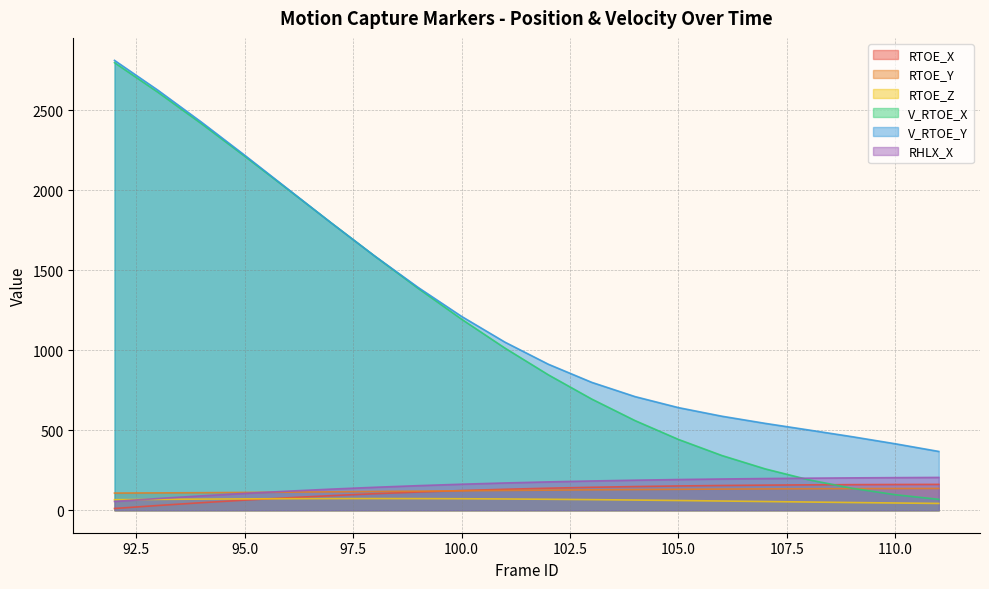

True or false: V_RTOE_X and V_RTOE_Y cross at least once.

False